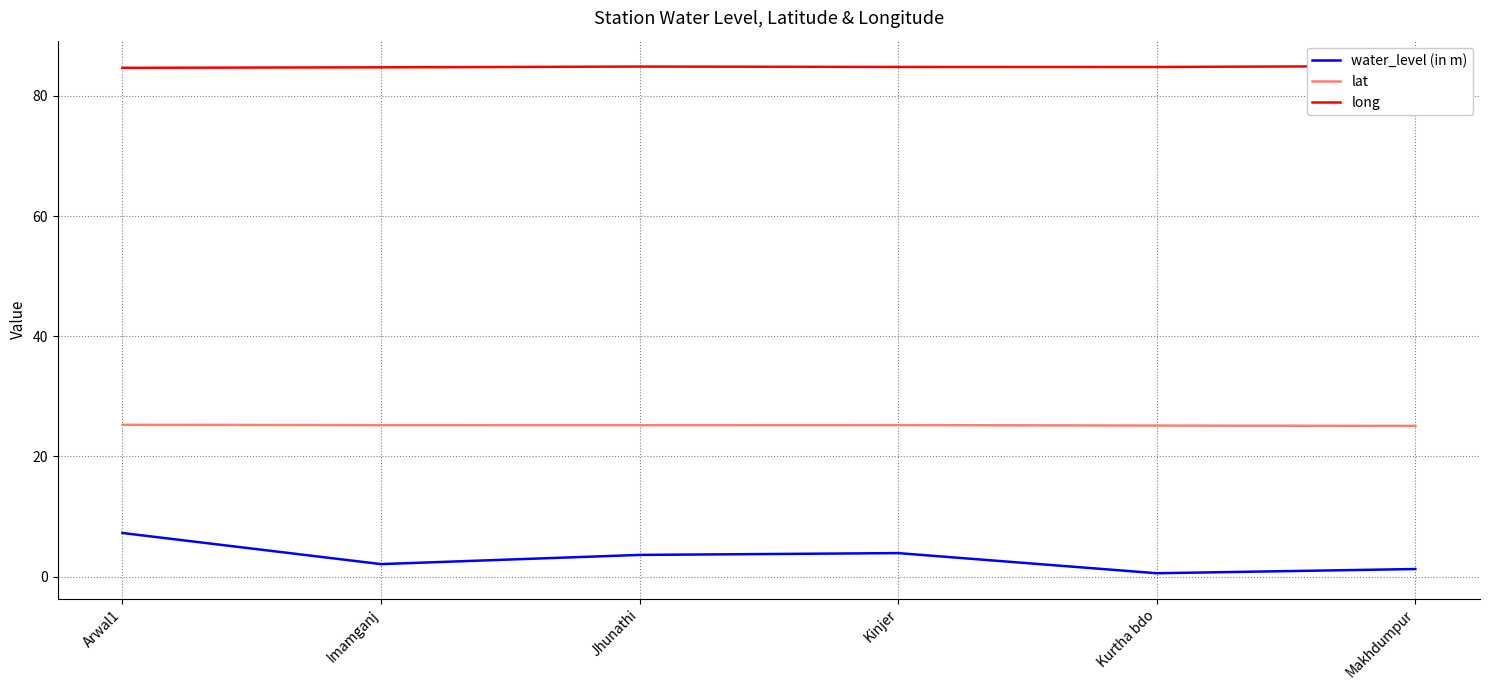

How many lines are shown in the chart?

3